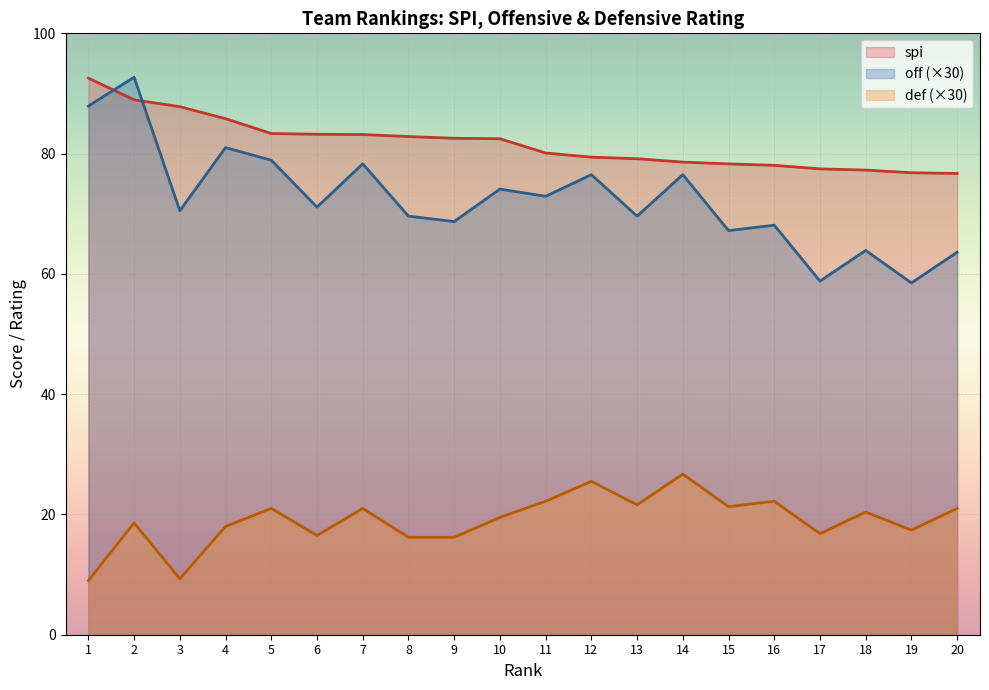

What is the greatest value displayed?

92.7